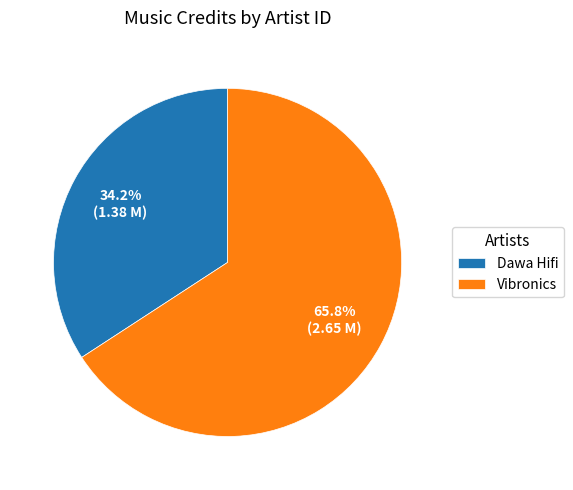

Is Dawa Hifi the majority of the pie?

No